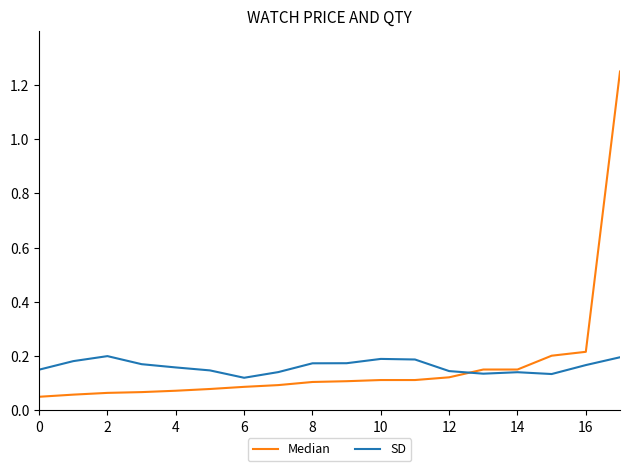

Rank the series by their maximum value, from highest to lowest.

Median, SD